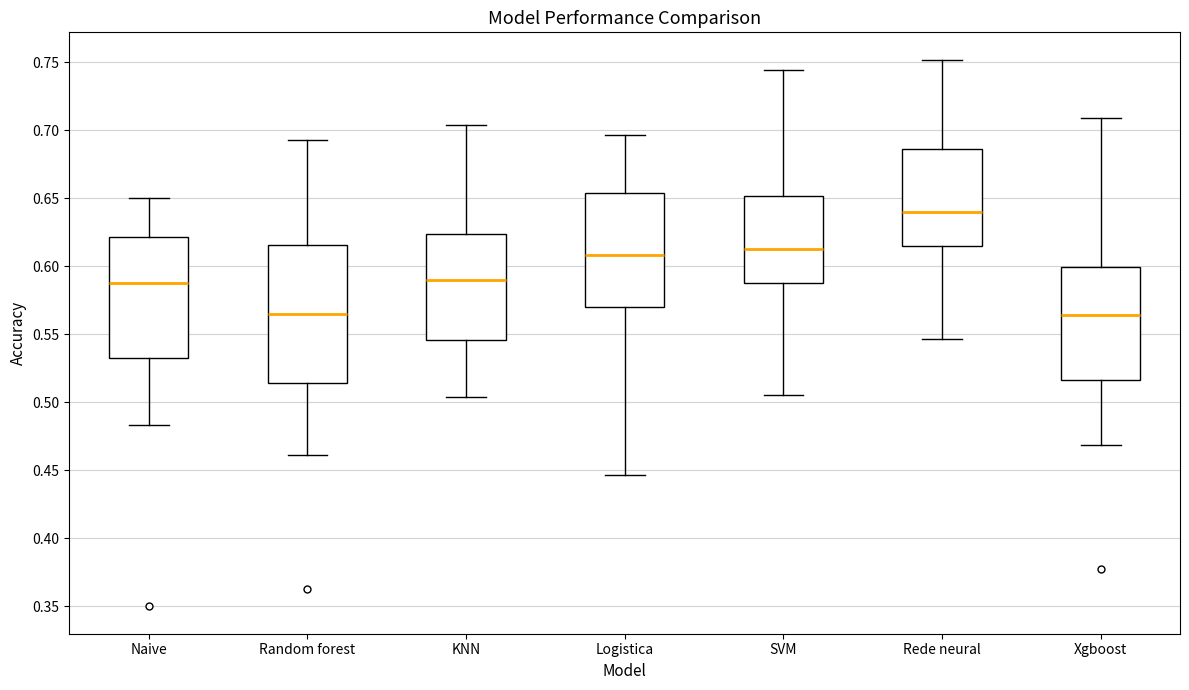

Where does the upper whisker of the box for Rede neural end on the y-axis? The values are not printed on the chart, so give them approximately, as read against the axis.

0.750